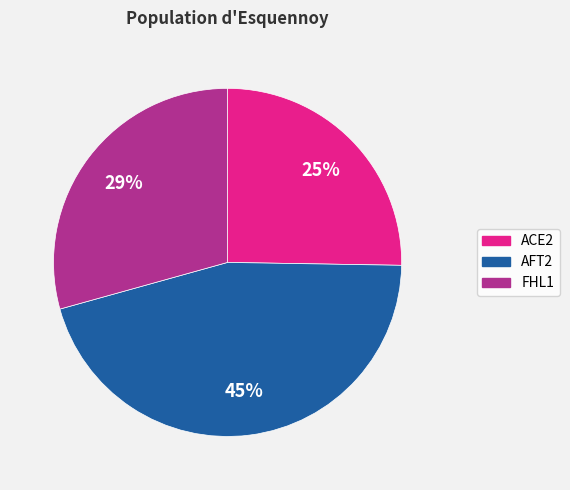

Does any single category account for the majority?

No